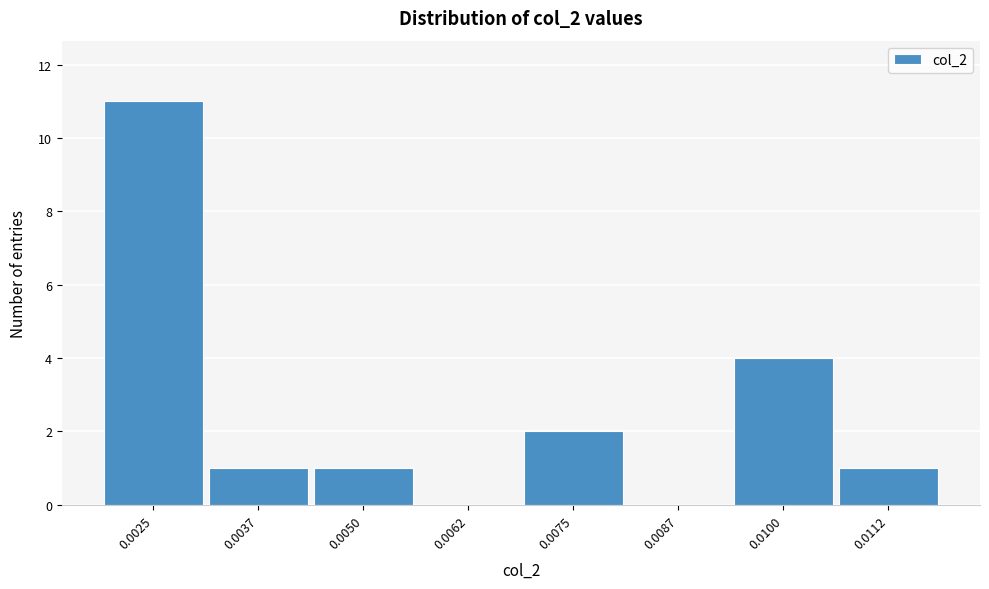

Reading left to right, what are all the values shown in this chart?

0.0025=11	0.0037=1	0.0050=1	0.0062=0	0.0075=2	0.0087=0	0.0100=4	0.0112=1